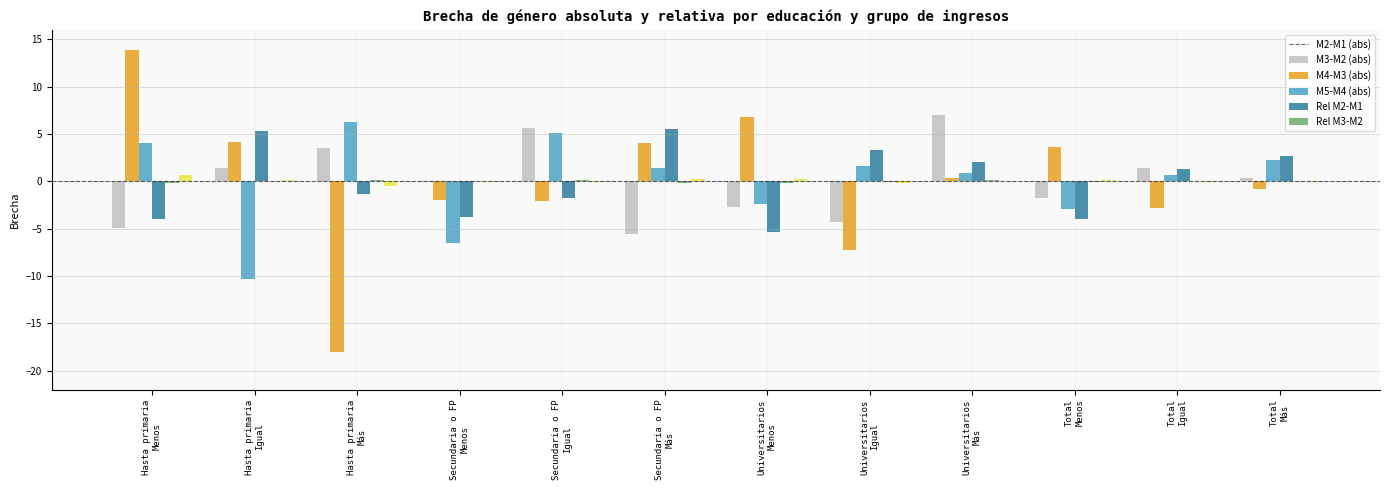

What is the greatest value displayed?

13.9